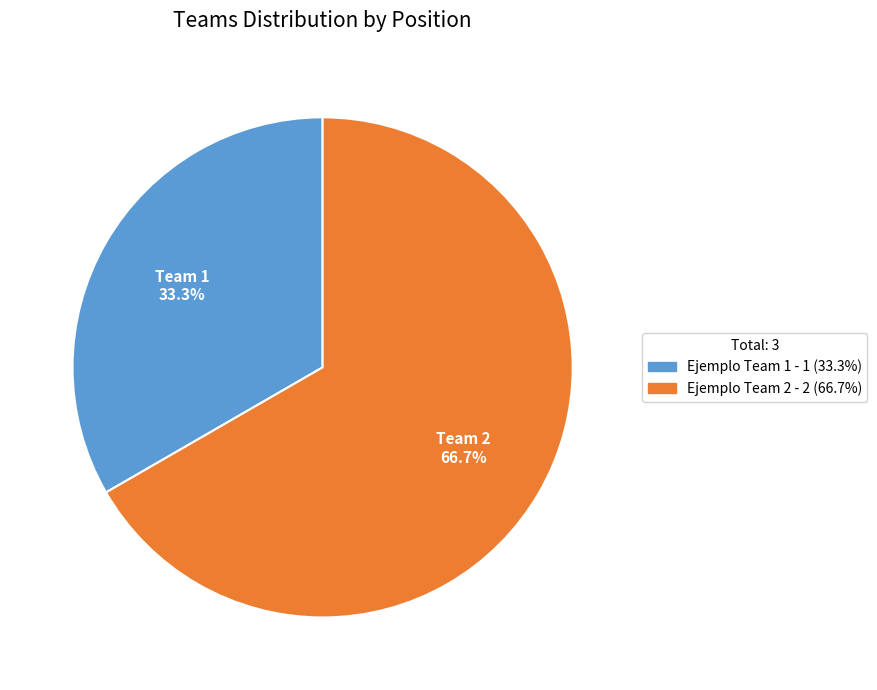

Approximately how many times larger is the value at Ejemplo Team 1 compared to Ejemplo Team 2?

0.5